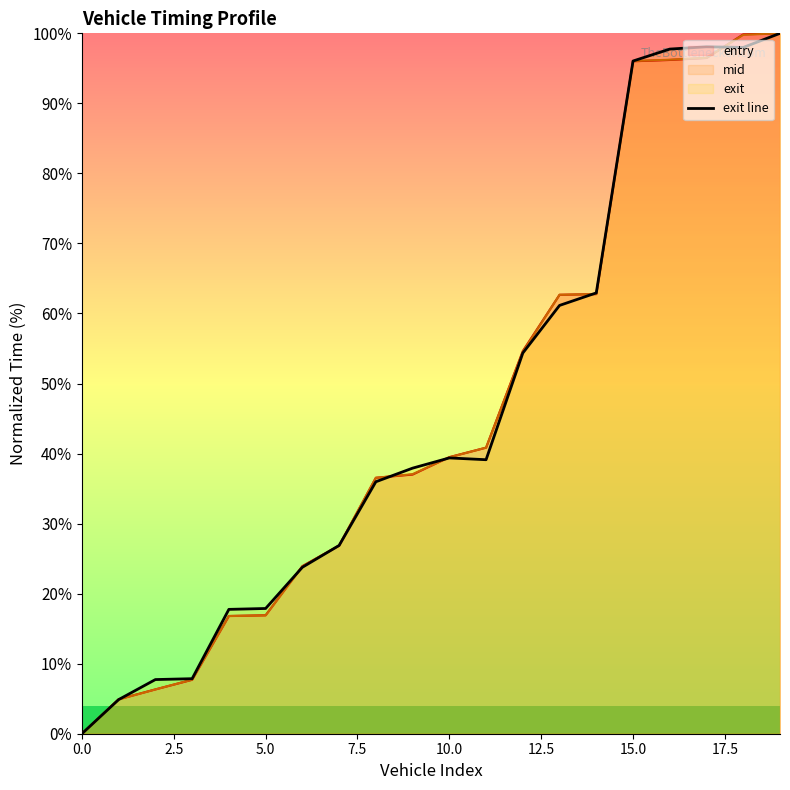

The value at 13 is 35.2. True or false?

False